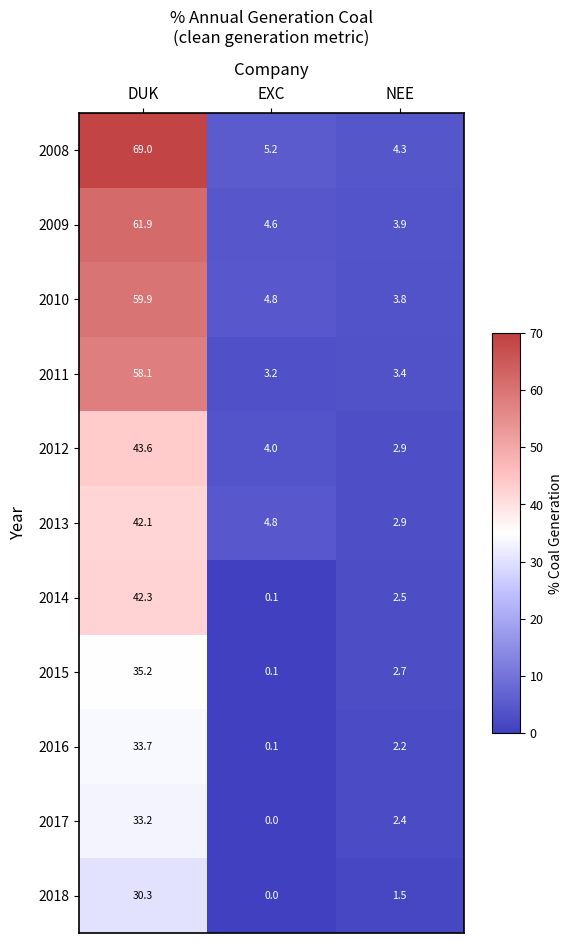

True or false: 2017 has a value of 2.4 at NEE.

True